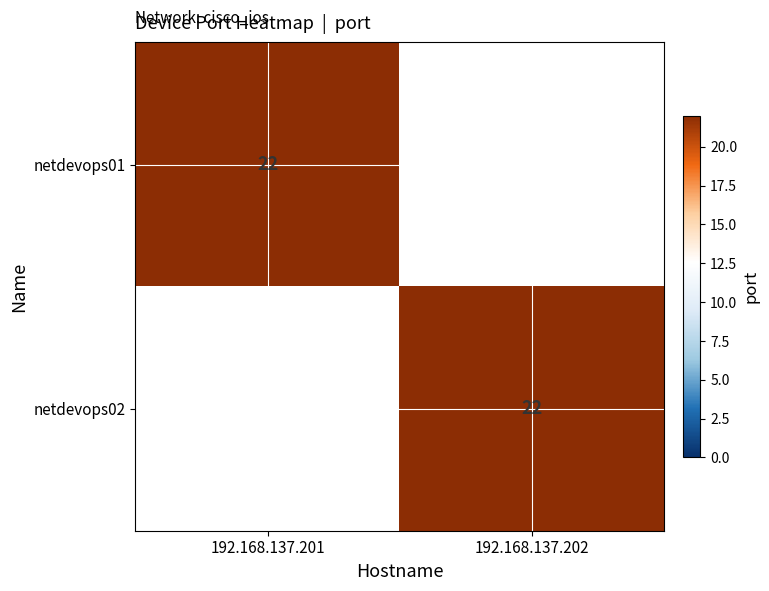

What is the total value across all series at 192.168.137.202?

22